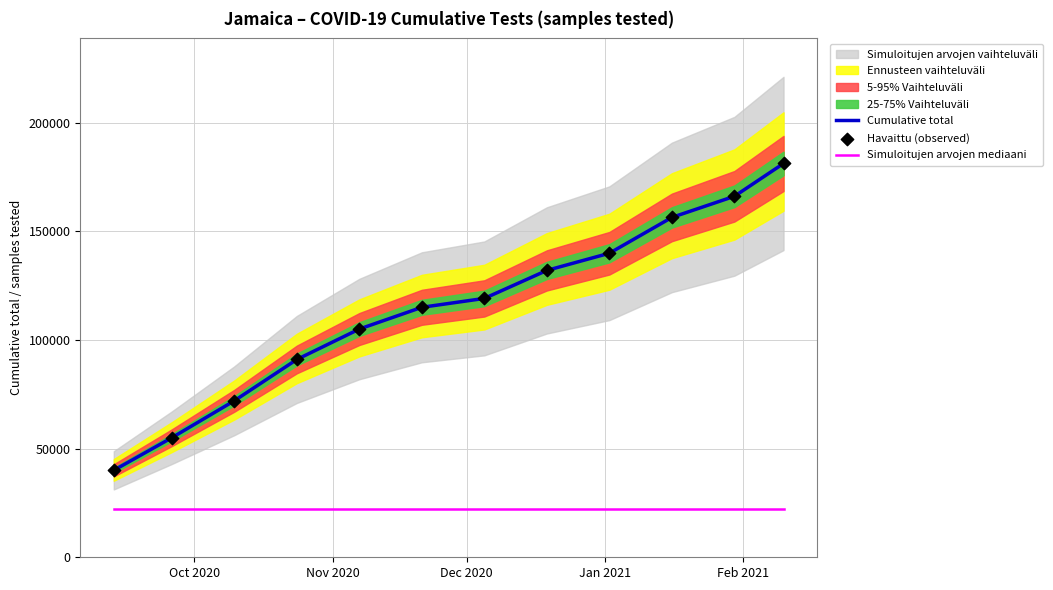

At how many categories does at least one series exceed 171582?

1